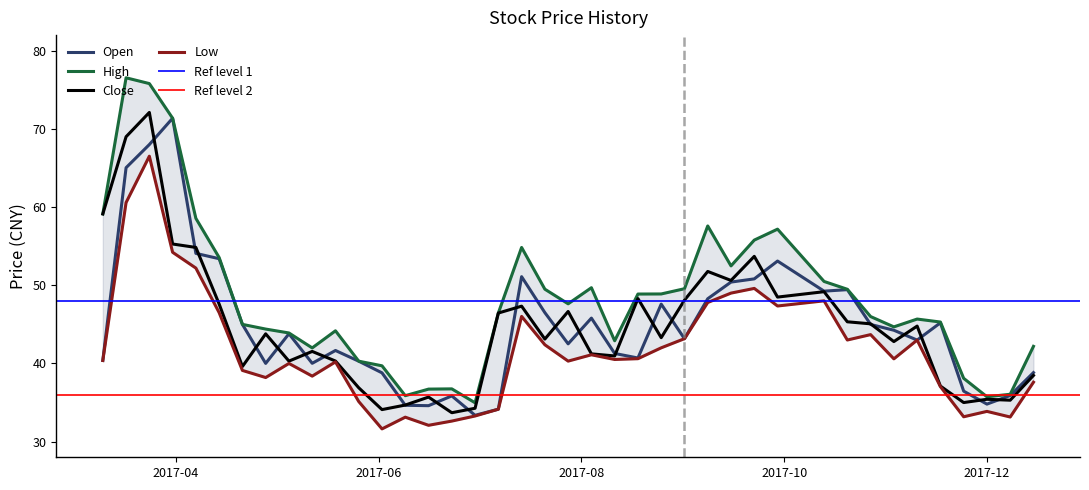

What is the difference between the second highest and second lowest values in the low series?

28.5